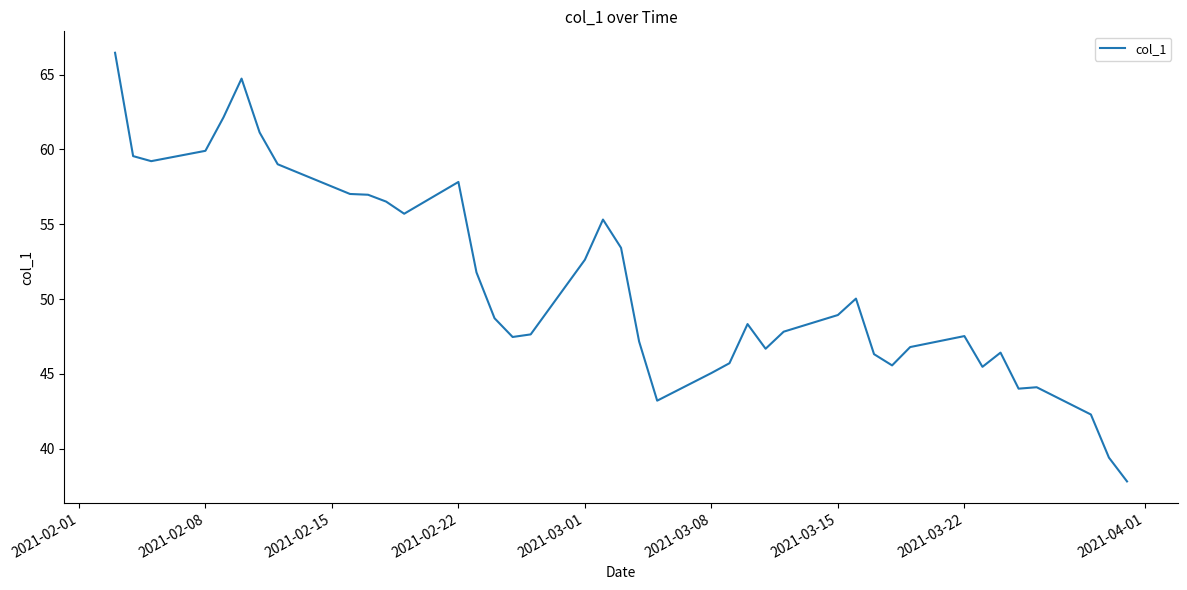

What is the minimum value shown in the chart?

37.8